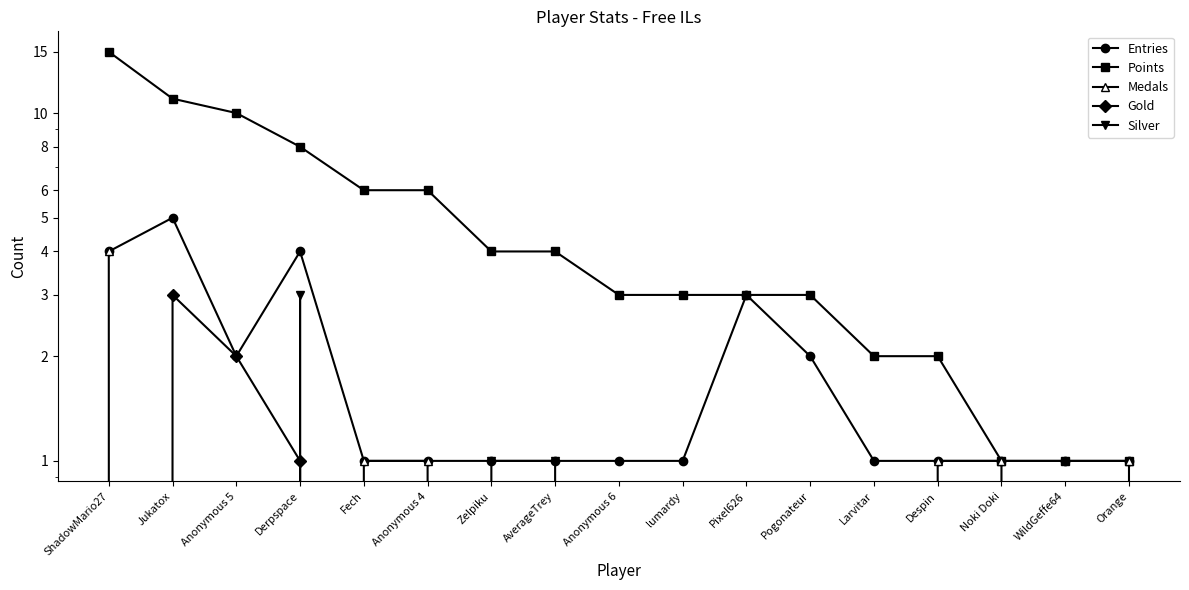

Reading left to right, what are all the values shown in this chart?

Entries: ShadowMario27=4	Jukatox=5	Anonymous 5=2	Derpspace=4	Fech=1	Anonymous 4=1	Zelpiku=1	AverageTrey=1	Anonymous 6=1	lumardy=1	Pixel626=3	Pogonateur=2	Larvitar=1	Despin=1	Noki Doki=1	WildGeffe64=1	Orange=1
Points: ShadowMario27=15	Jukatox=11	Anonymous 5=10	Derpspace=8	Fech=6	Anonymous 4=6	Zelpiku=4	AverageTrey=4	Anonymous 6=3	lumardy=3	Pixel626=3	Pogonateur=3	Larvitar=2	Despin=2	Noki Doki=1	WildGeffe64=1	Orange=1
Medals: ShadowMario27=4	Jukatox=0	Anonymous 5=0	Derpspace=0	Fech=1	Anonymous 4=1	Zelpiku=0	AverageTrey=0	Anonymous 6=0	lumardy=0	Pixel626=0	Pogonateur=0	Larvitar=0	Despin=1	Noki Doki=1	WildGeffe64=0	Orange=1
Gold: ShadowMario27=0	Jukatox=3	Anonymous 5=2	Derpspace=1	Fech=0	Anonymous 4=0	Zelpiku=0	AverageTrey=0	Anonymous 6=0	lumardy=0	Pixel626=0	Pogonateur=0	Larvitar=0	Despin=0	Noki Doki=0	WildGeffe64=0	Orange=0
Silver: ShadowMario27=0	Jukatox=0	Anonymous 5=0	Derpspace=3	Fech=0	Anonymous 4=0	Zelpiku=1	AverageTrey=1	Anonymous 6=0	lumardy=0	Pixel626=0	Pogonateur=0	Larvitar=0	Despin=0	Noki Doki=0	WildGeffe64=0	Orange=0